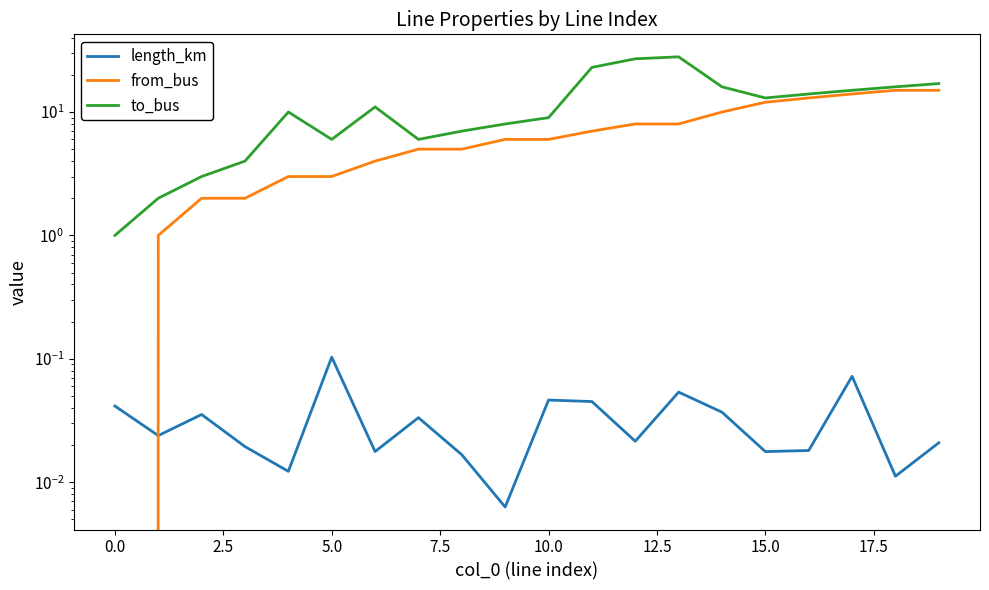

The from_bus series shows 10.4 at 11. True or false?

False